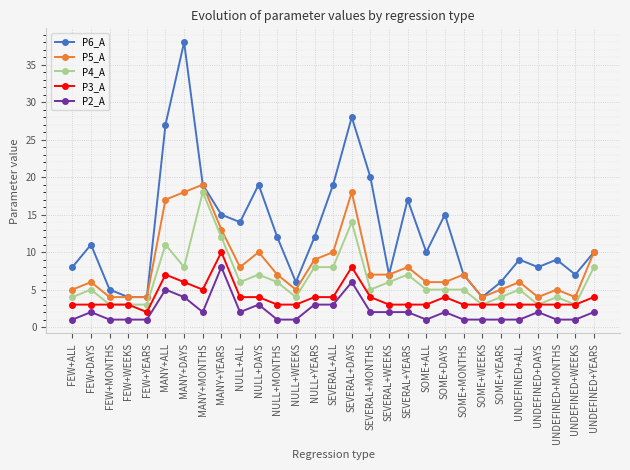

True or false: P5_A has more than 1 points higher than both neighbors.

True